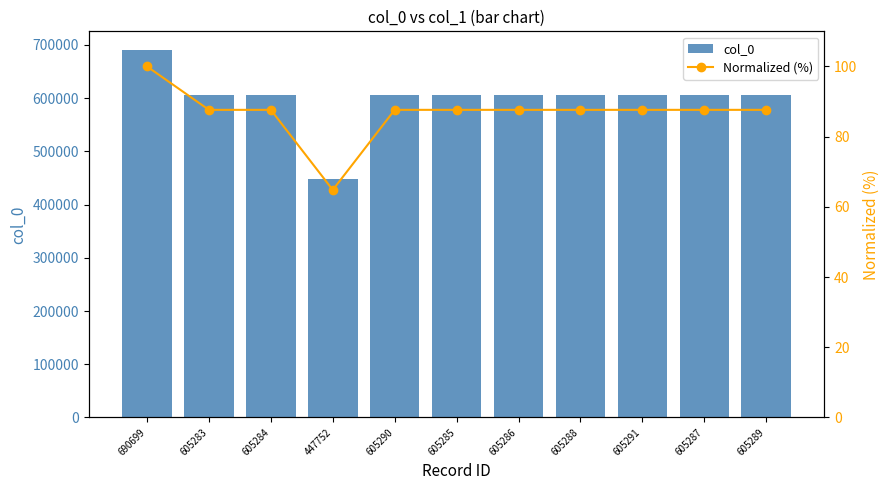

Reading right to left, transcribe all the data shown in this chart.

col_0: 605289=605289.0	605287=605287.0	605291=605291.0	605288=605288.0	605286=605286.0	605285=605285.0	605290=605290.0	447752=447752.0	605284=605284.0	605283=605283.0	690699=690699.0
Normalized (%): 605289=87.6	605287=87.6	605291=87.6	605288=87.6	605286=87.6	605285=87.6	605290=87.6	447752=64.8	605284=87.6	605283=87.6	690699=100.0